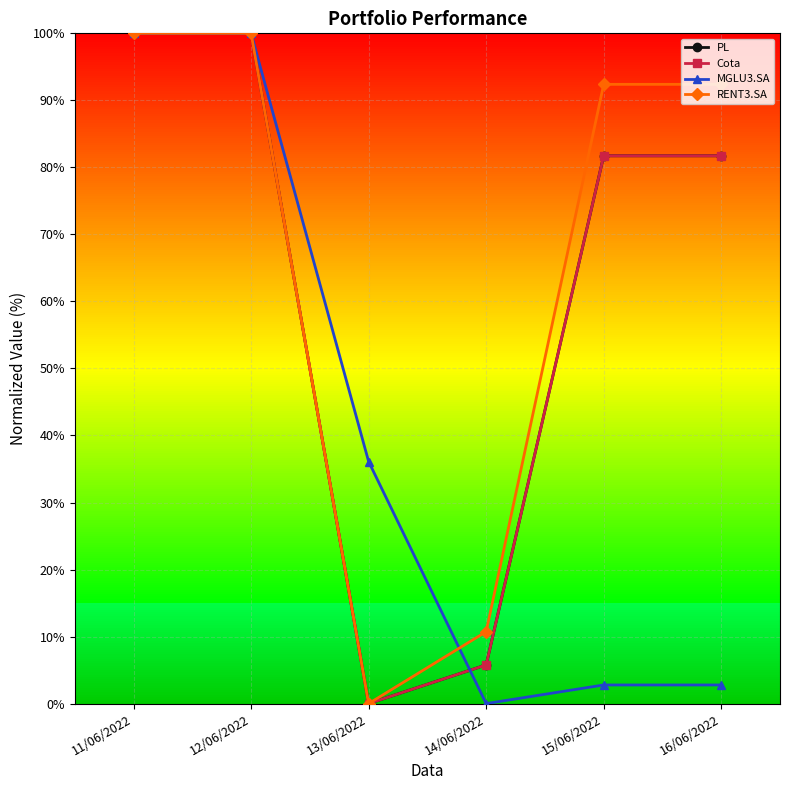

Is this an area chart (filled region under the line)?

No